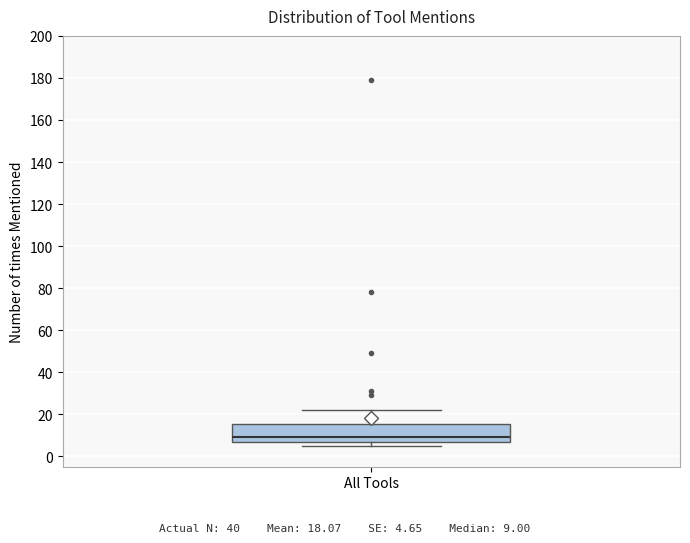

Read this box plot against the y-axis: the position of the median line, the range covered by the box, and the ends of both whiskers. The values are not printed on the chart, so give them approximately, as read against the axis.

median 10, box 8 to 16, whiskers 6 to 22